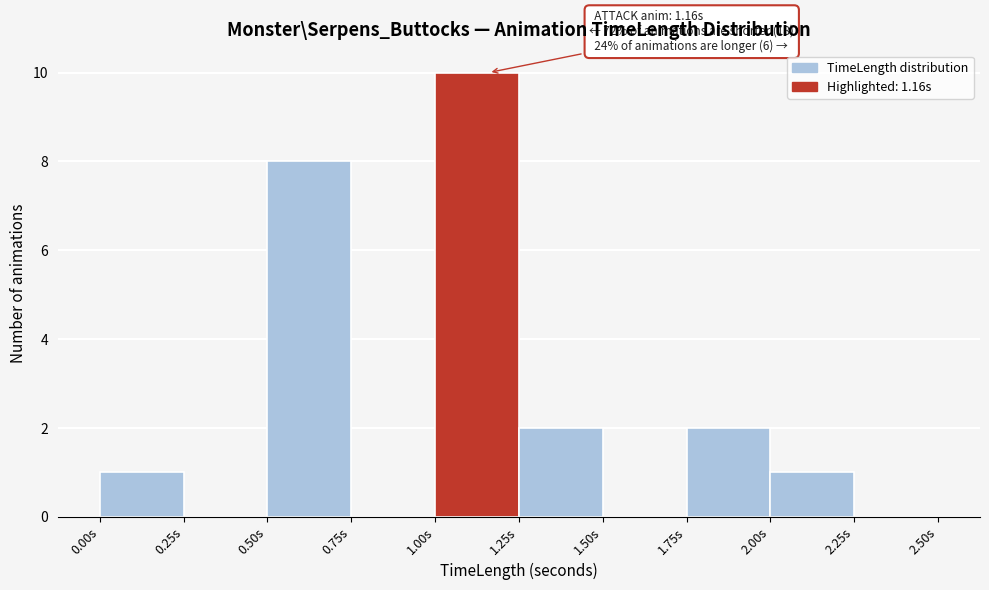

Over which range of the x-axis is the bar tallest?

1.00 to 1.25